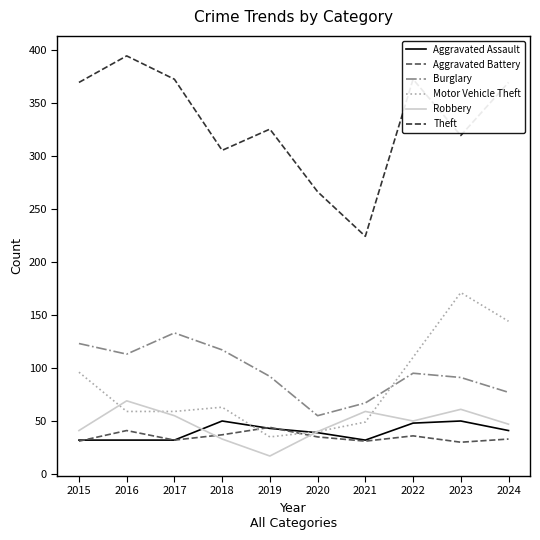

Does the chart display data point markers on the line(s)?

No